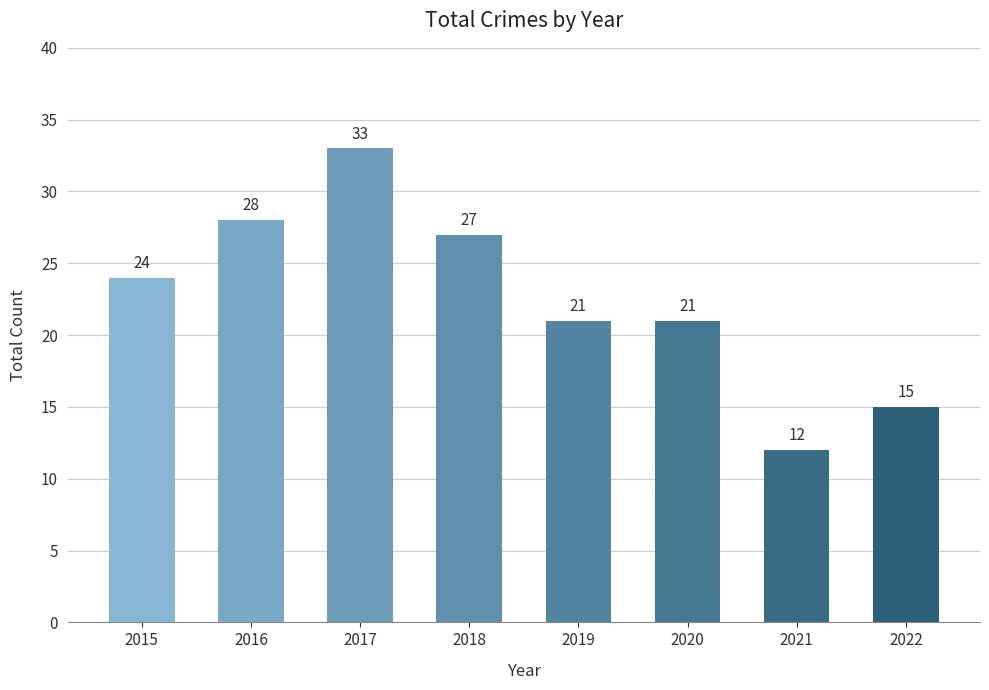

What is the smallest value displayed?

12